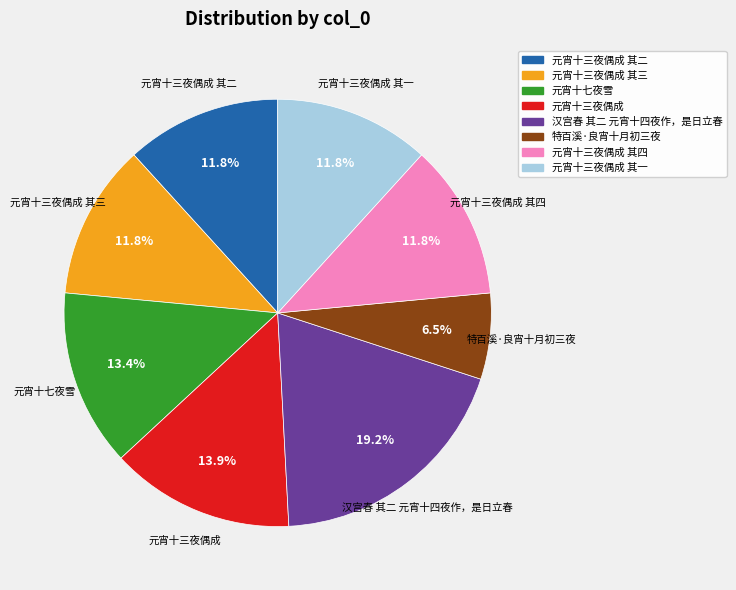

Does any single category account for the majority?

No